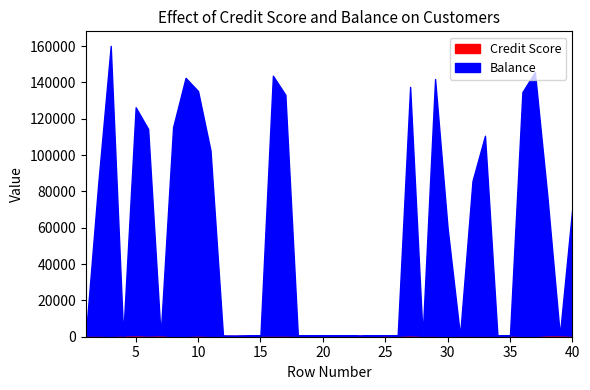

The value of Balance at 21 is 54744.8. True or false?

False